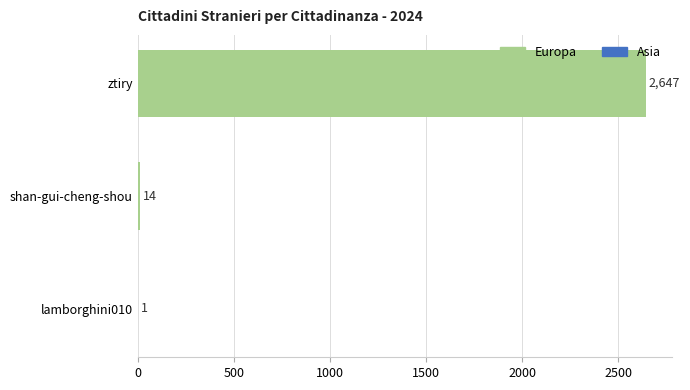

What is the sum of the values at ztiry and shan-gui-cheng-shou?

2661